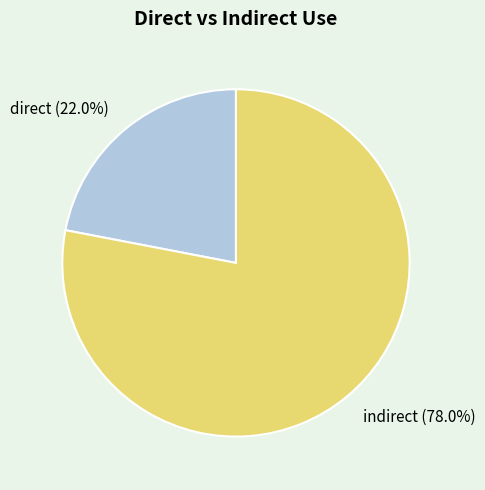

To the nearest percent, what is the combined percentage of direct and indirect?

100%